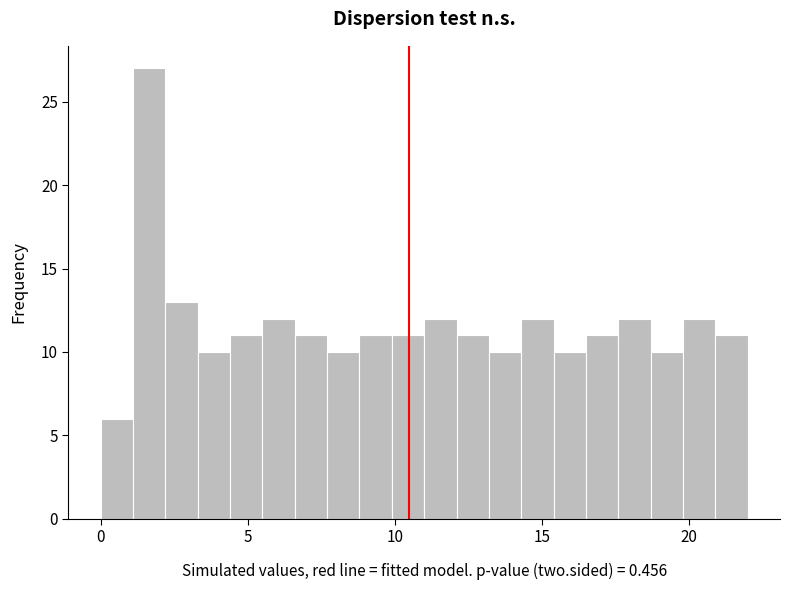

Read against the x-axis, roughly where is the centre of the tallest bar?

1.5